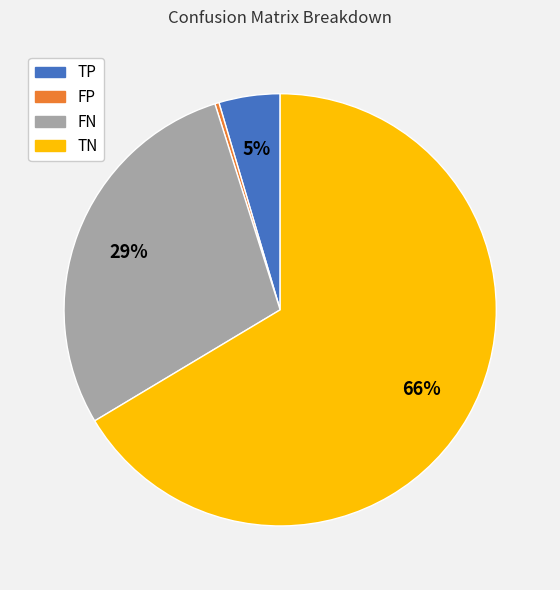

Is the sum of FP and TN greater than half?

Yes